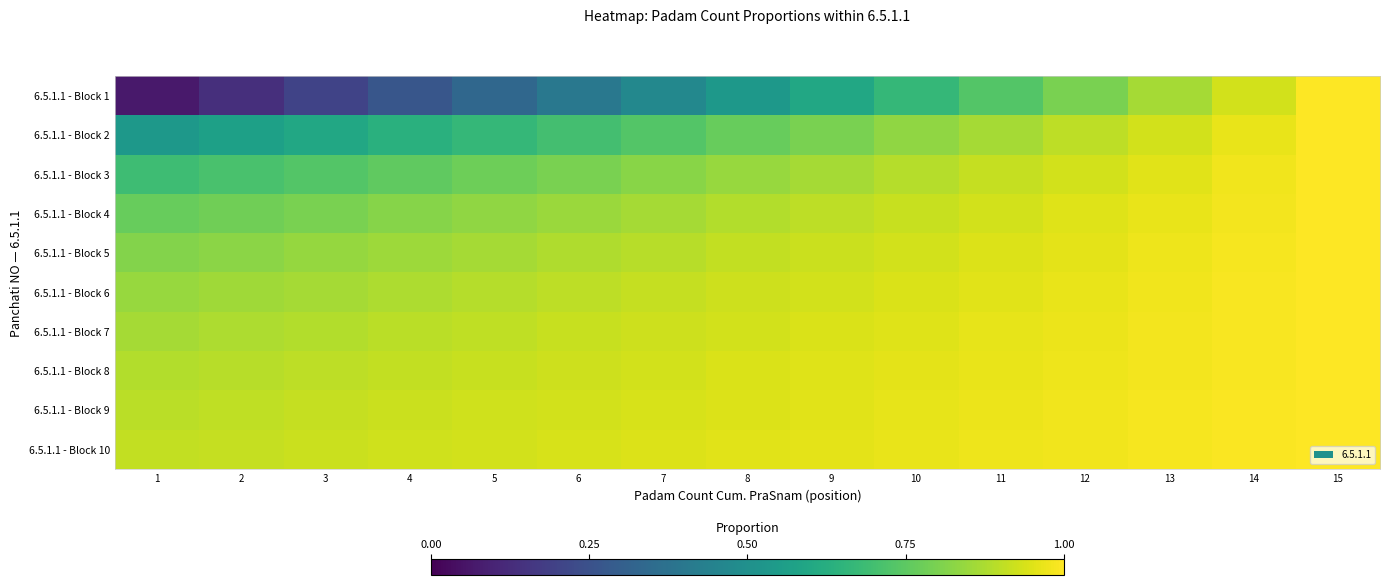

At how many categories does at least one series exceed 0?

15